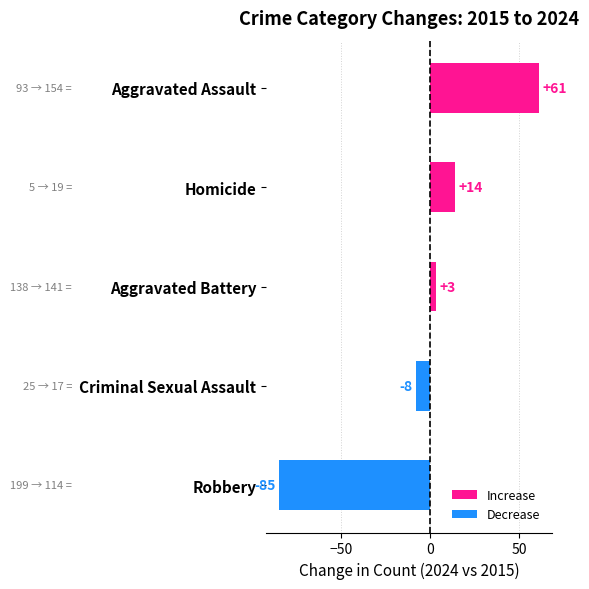

Are the bars horizontal?

Yes